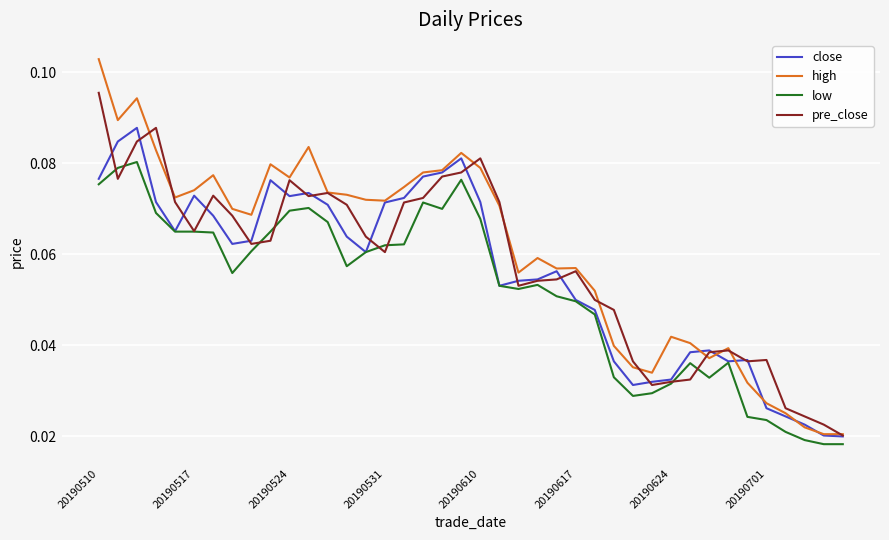

Does the chart have visible grid lines?

Yes